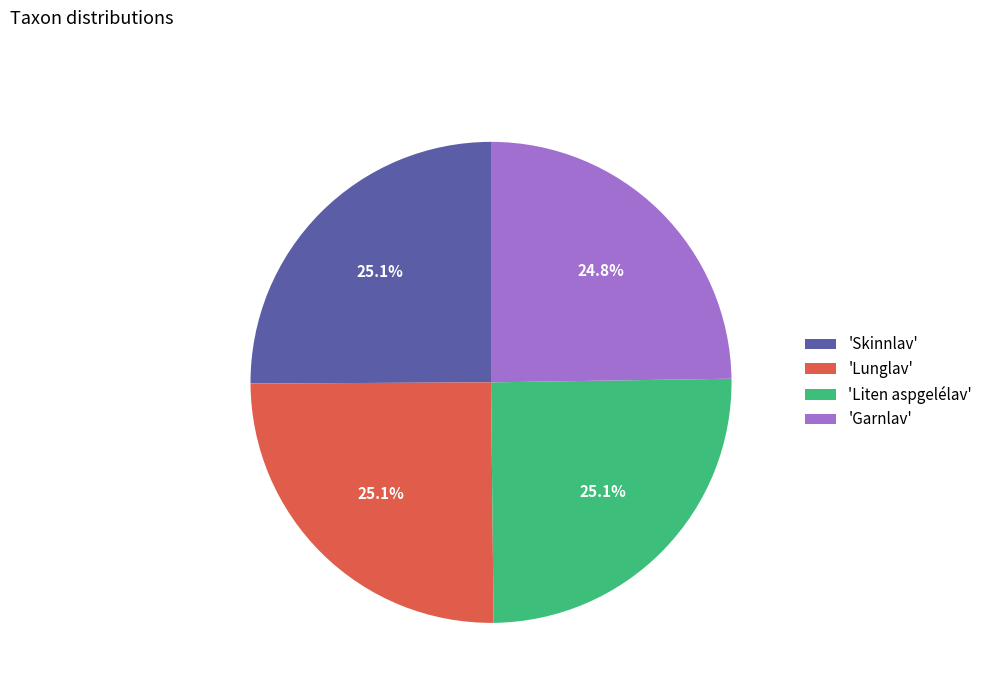

Is there any slice that represents more than half of the pie?

No